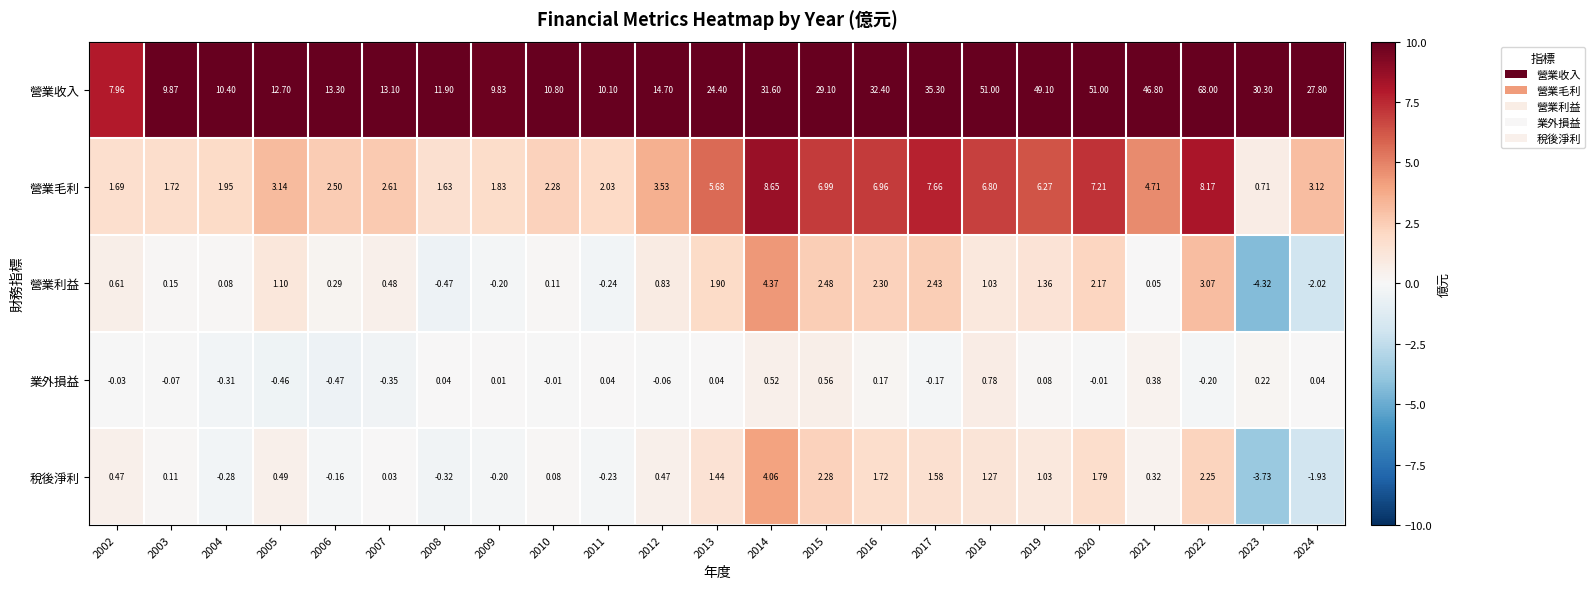

How many distinct data groups are displayed?

5